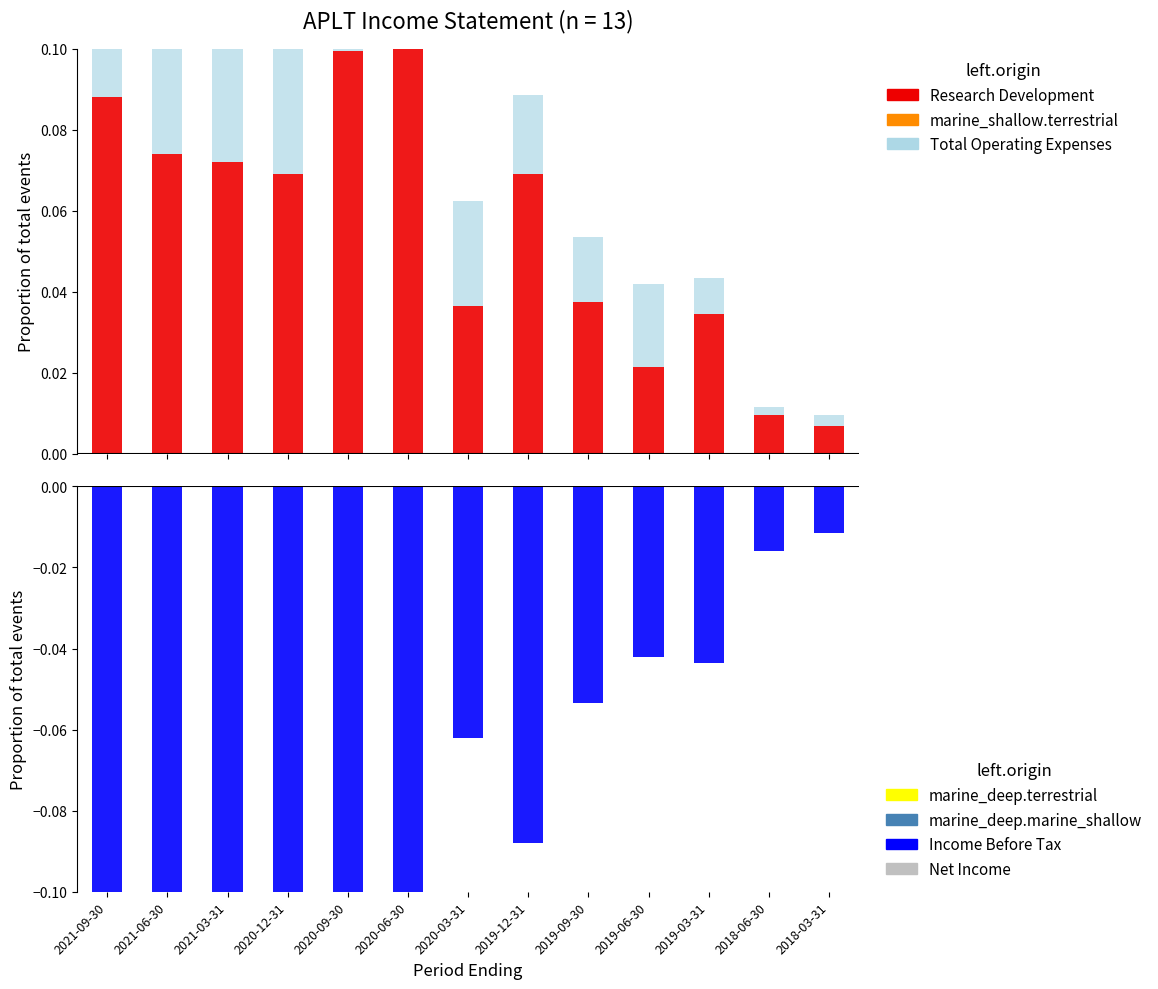

What is the spread (max minus min) of values at 2019-06-30?

0.1